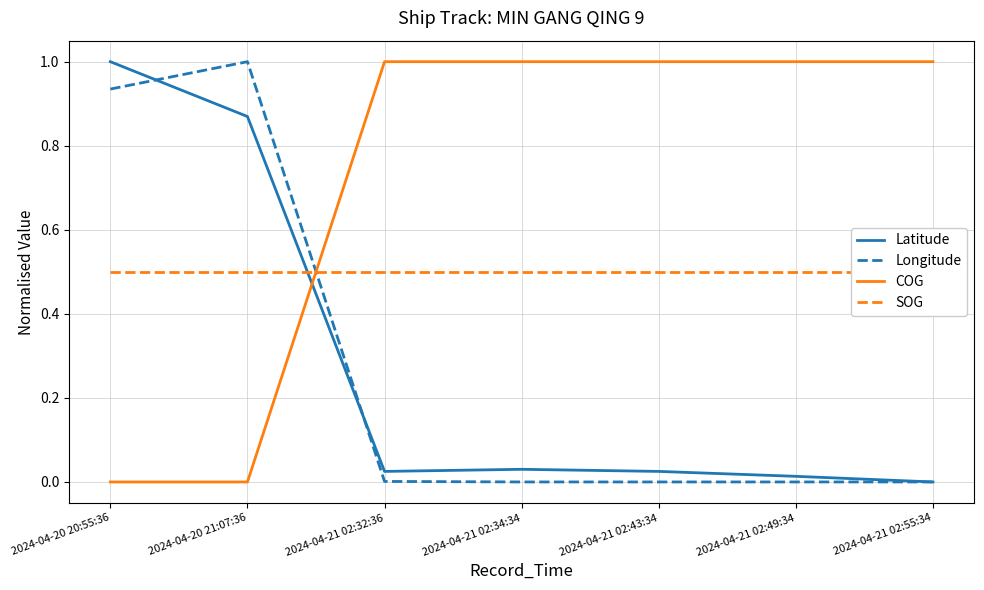

What is the total value across all series at 2024-04-20 21:07:36?

2.4